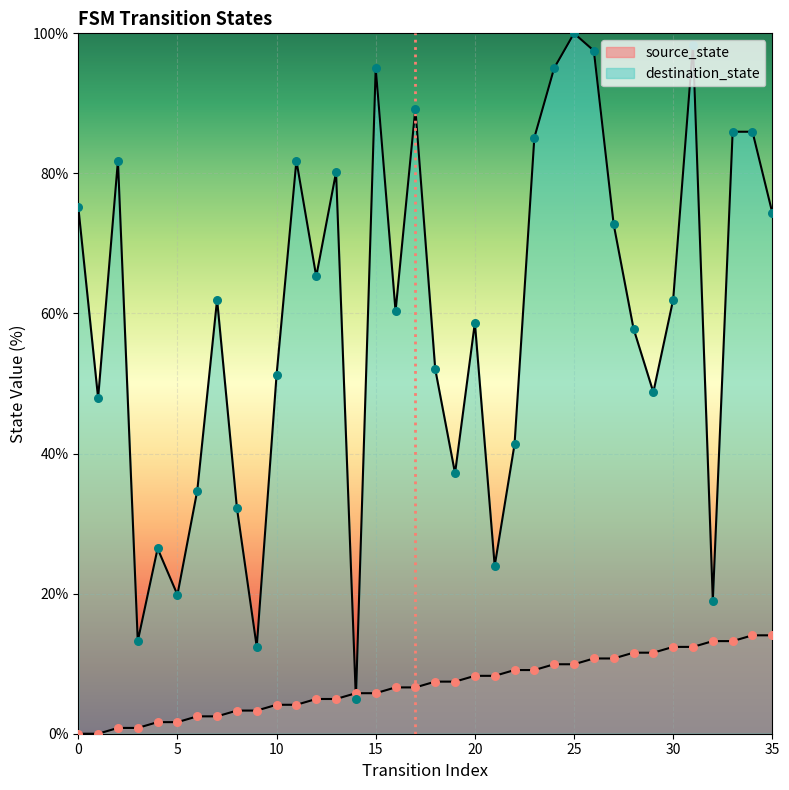

Between 0 and 5, which is larger?

5